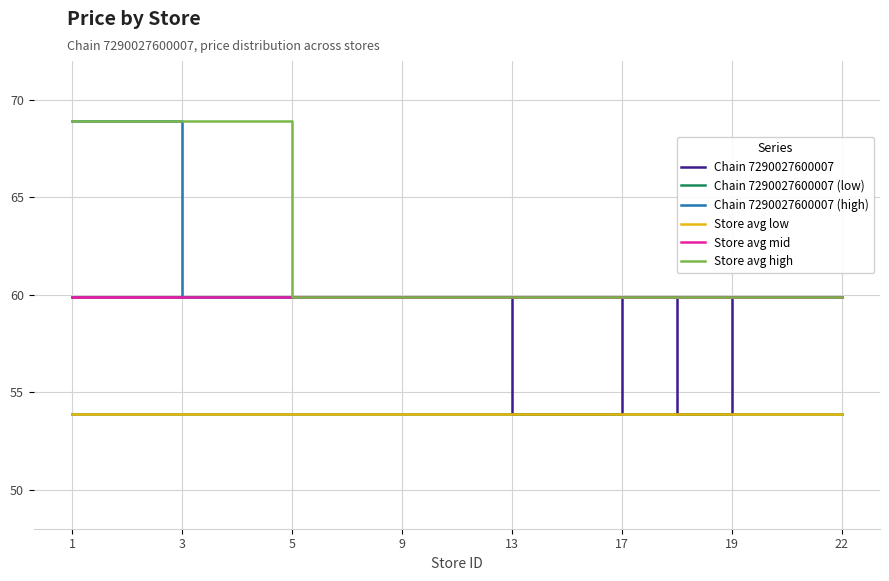

Which series has the largest total across all categories?

Store avg high